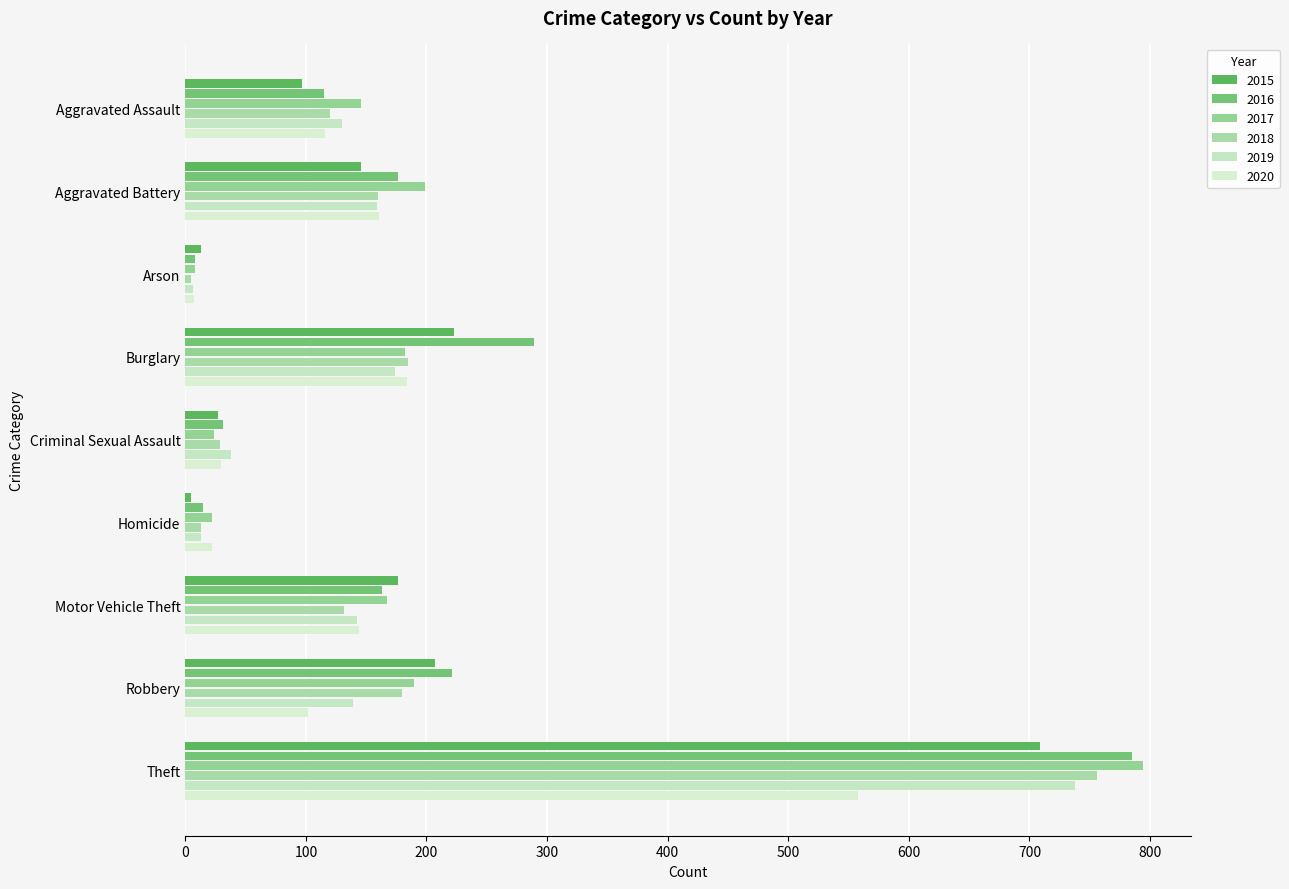

How many series are shown in this chart?

6